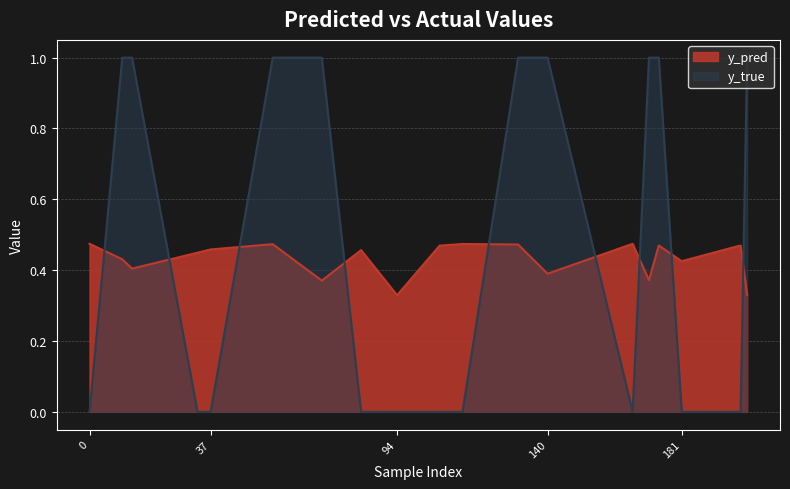

Between 166 and 71, which is larger?

166